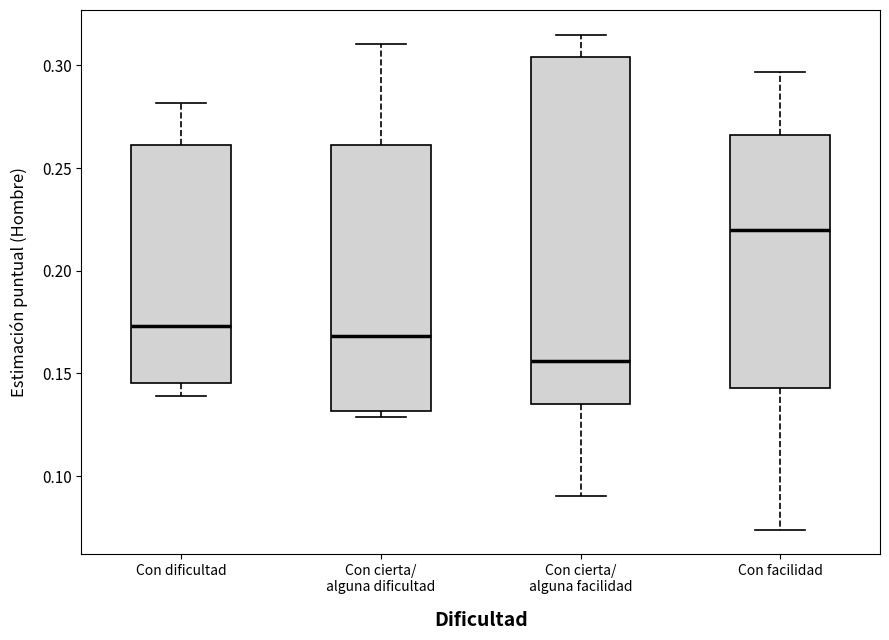

Which box has the highest median line?

Con facilidad